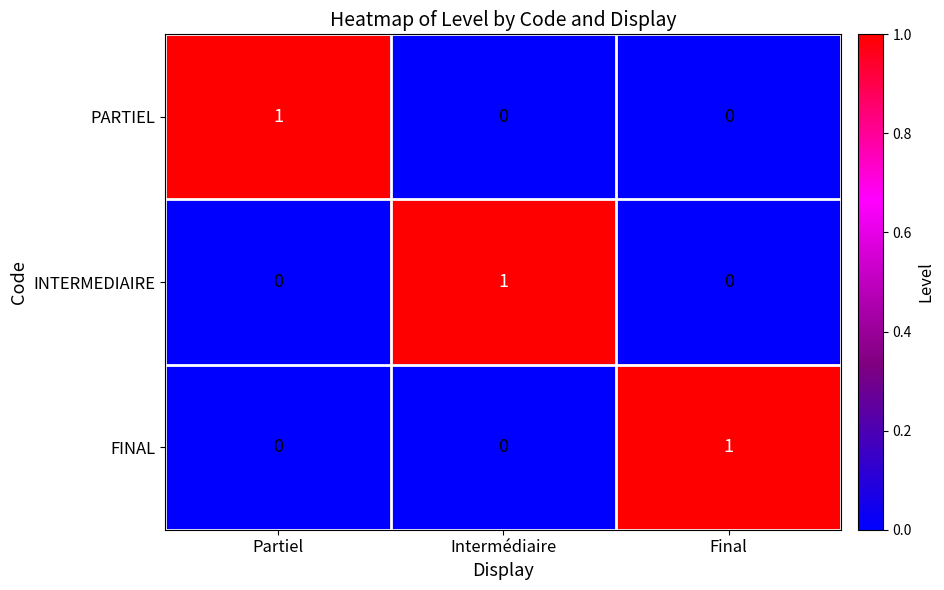

How many data points in FINAL are above 0?

1